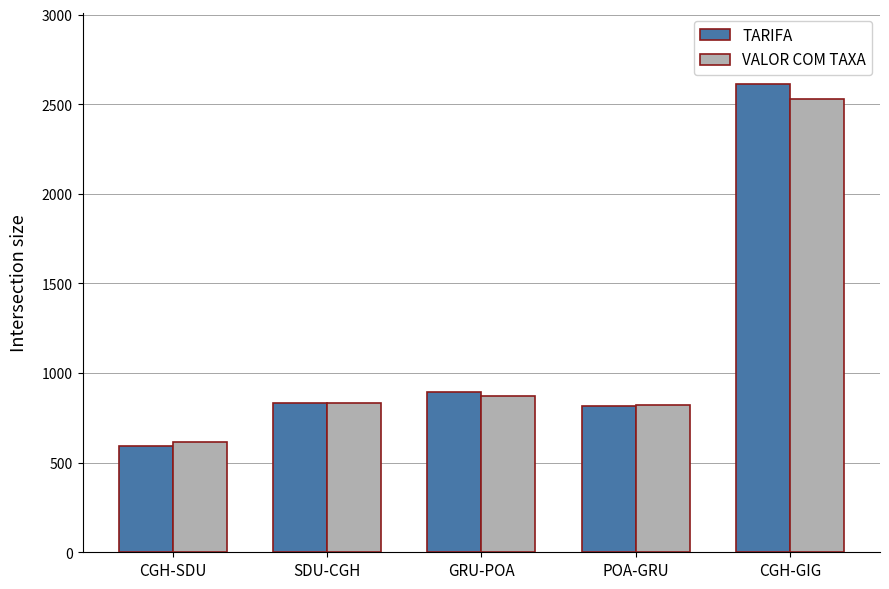

What is the difference between the maximum and minimum values in the VALOR COM TAXA series?

1917.1